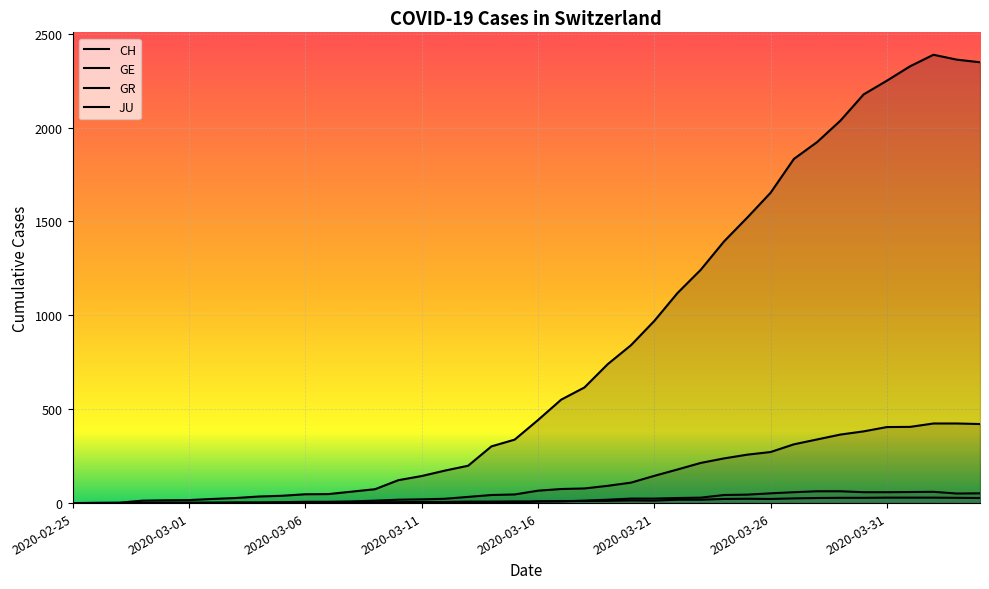

Which series changed the most between 2020-03-14 and 2020-03-16?

CH